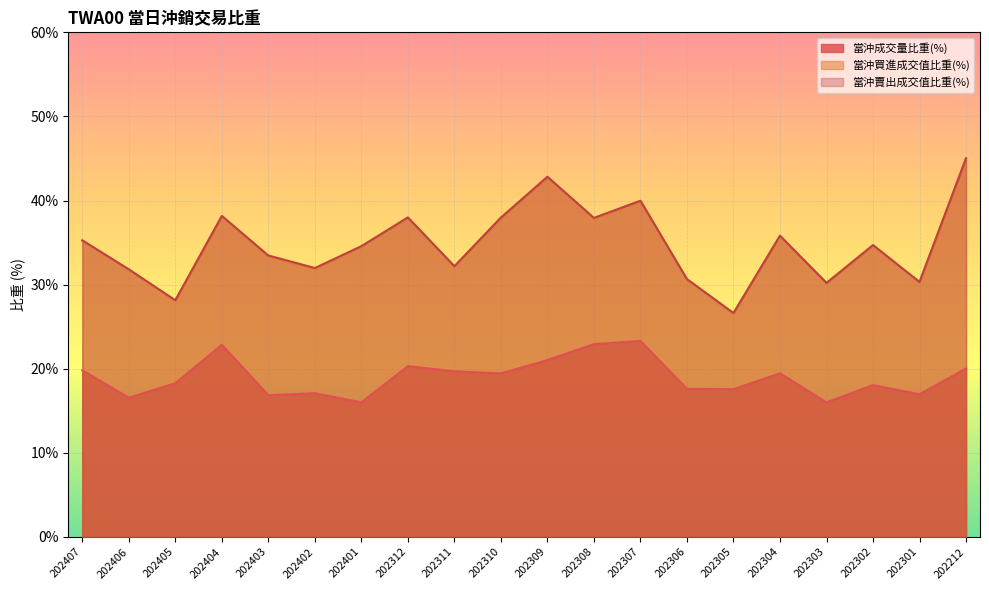

What is the sum of all 當沖買進成交值比重(%) values?

694.3